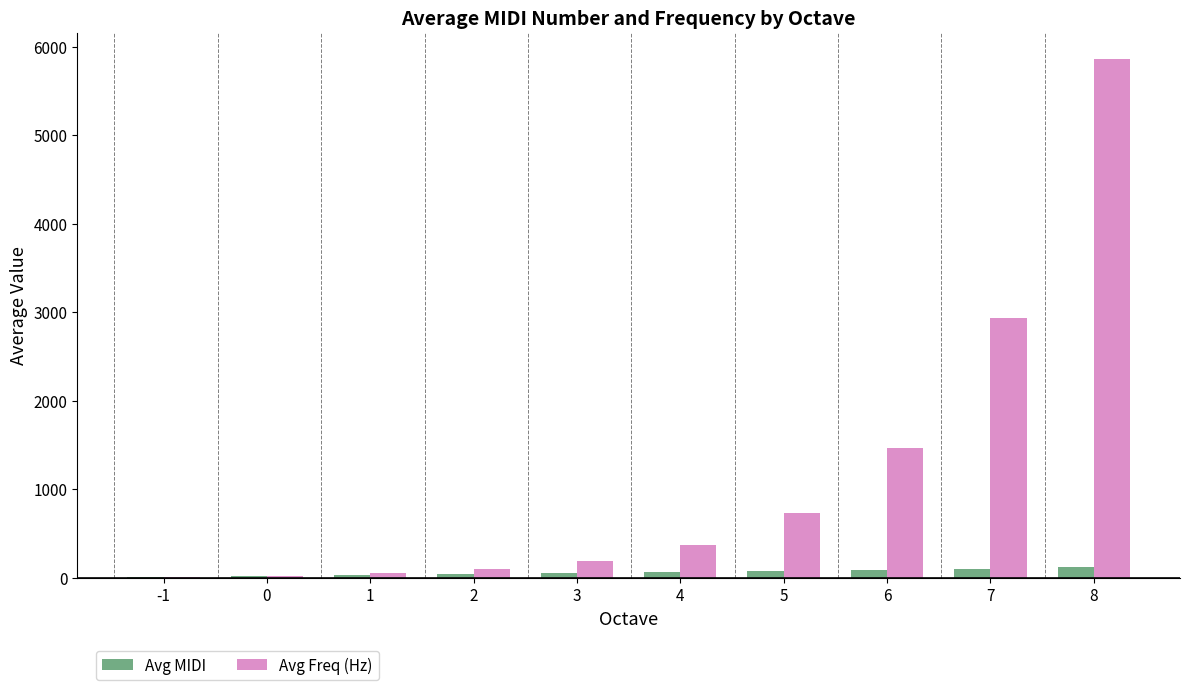

Count the number of data series in this chart.

2